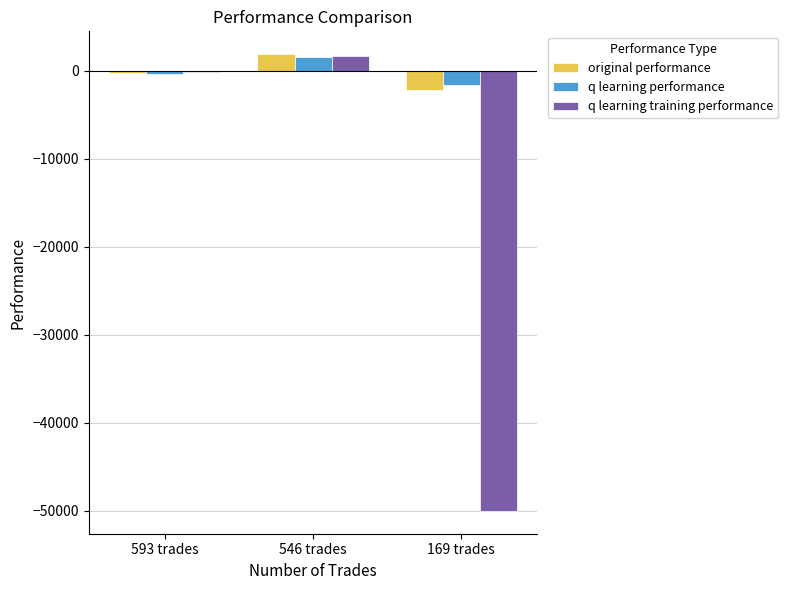

Is the value of original performance at 593 trades greater than the value of q learning performance at 169 trades?

Yes